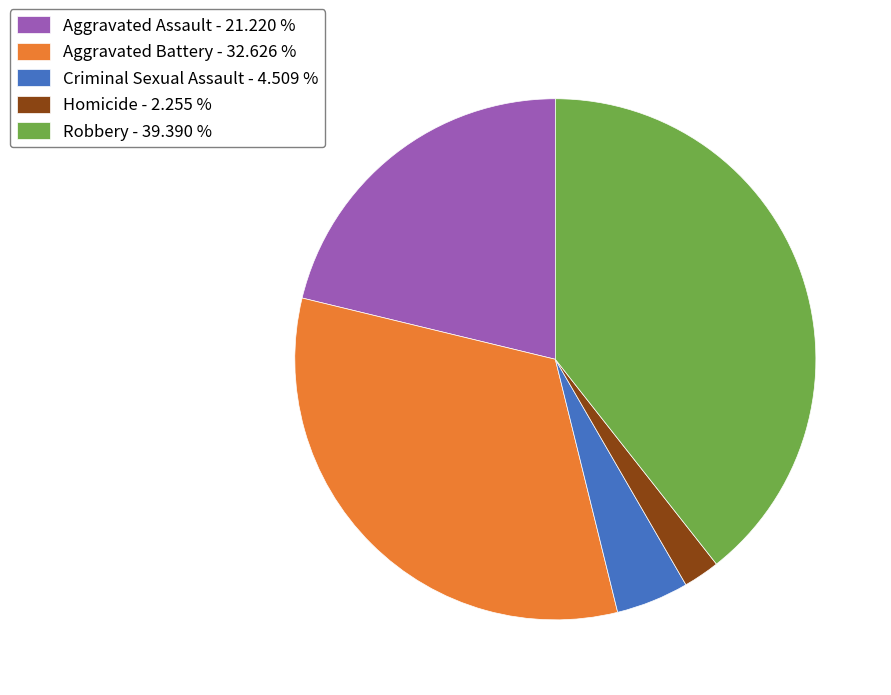

Does any single category account for the majority?

No